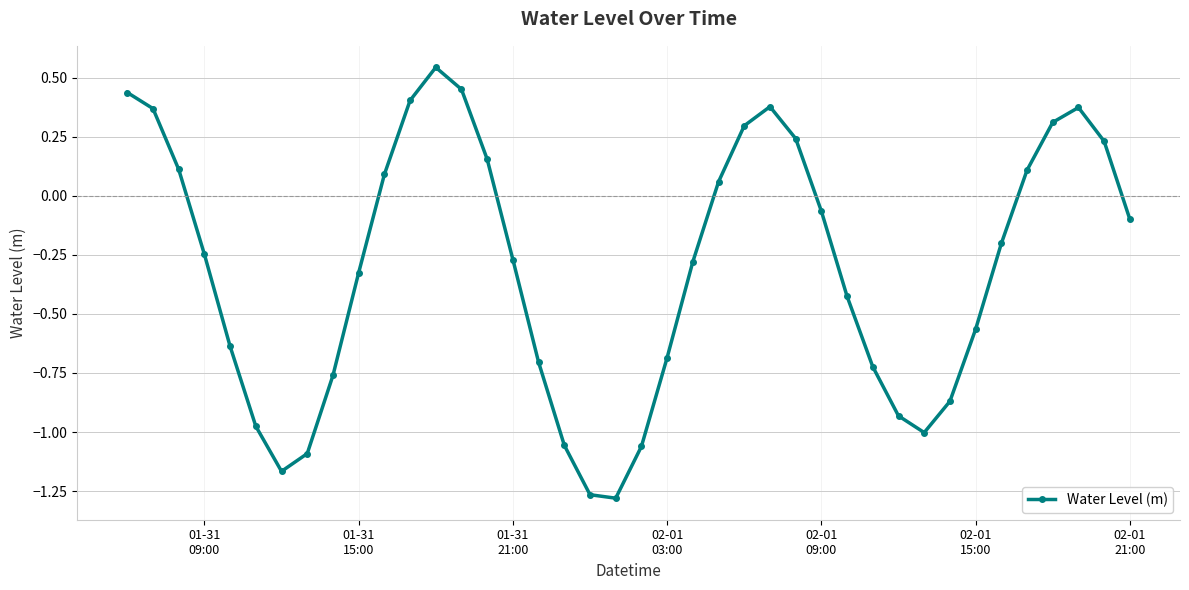

What is the difference between the maximum and second lowest values?

1.8